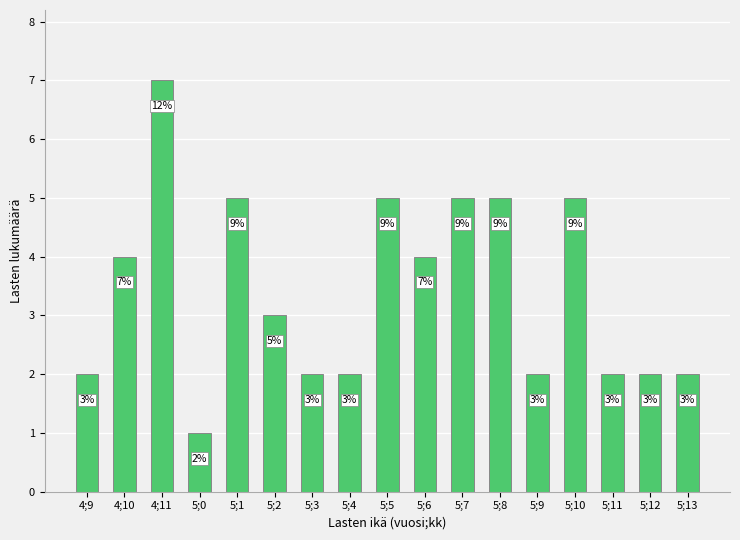

Which category has the lowest value across all series?

5;0